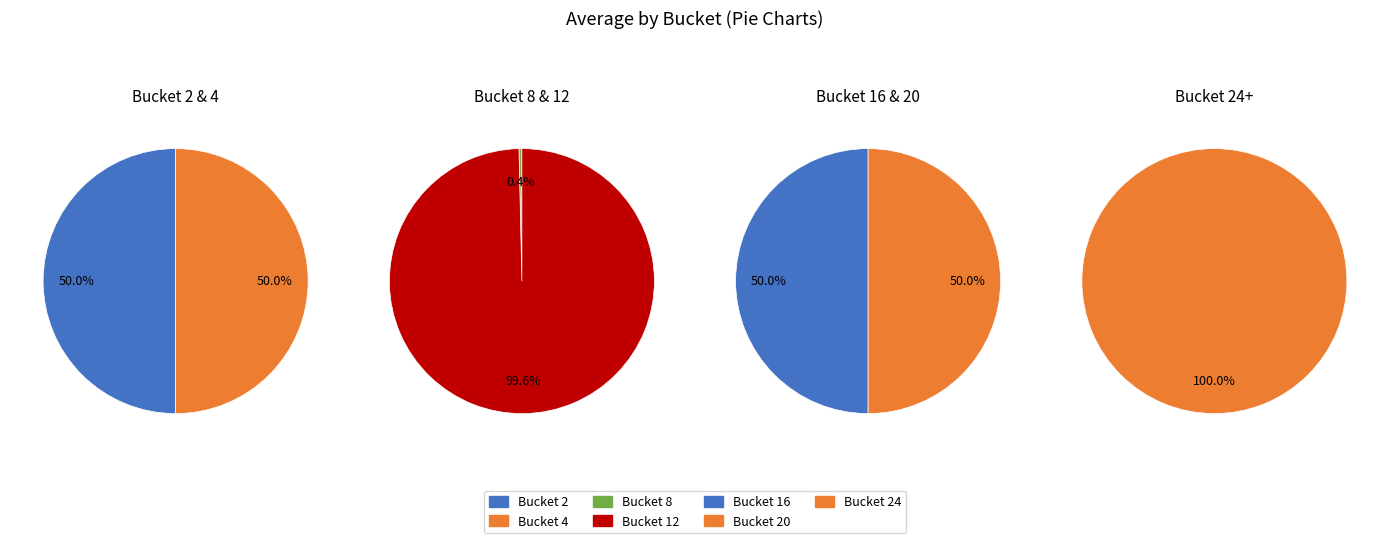

Is it true that Bucket 12 is 83% of the pie?

False